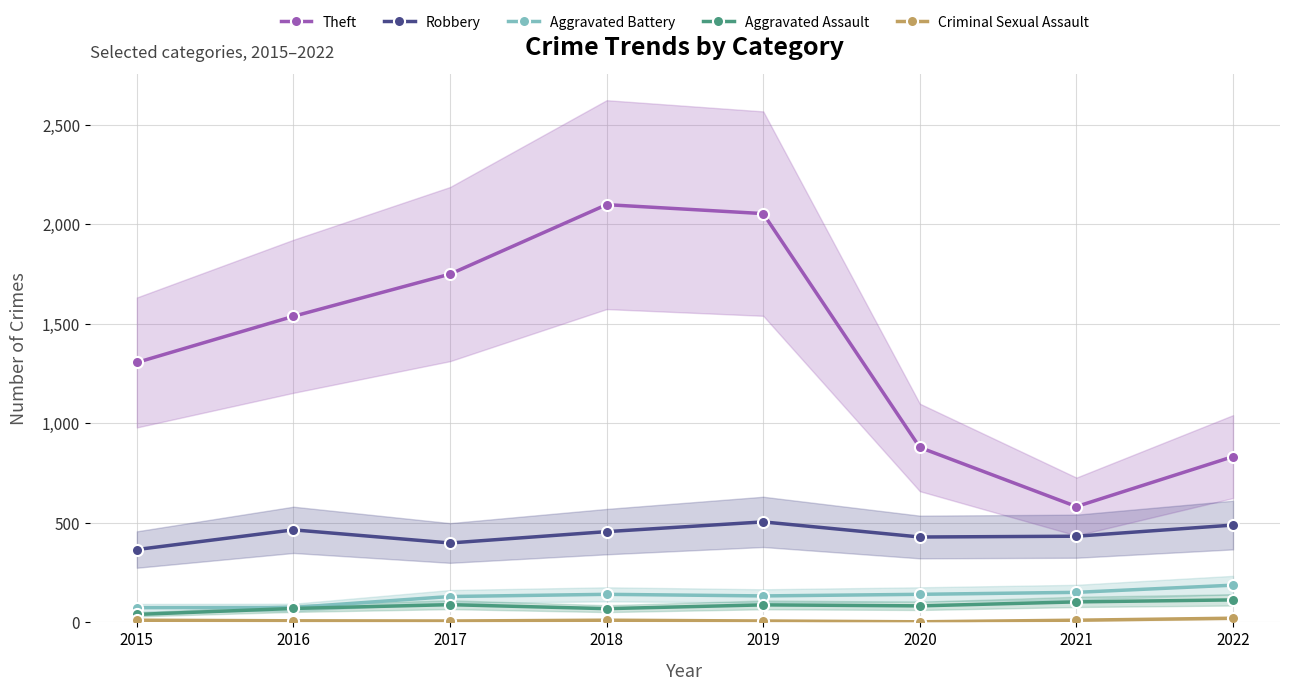

True or false: Aggravated Battery has a value of 75 at 2016.

True